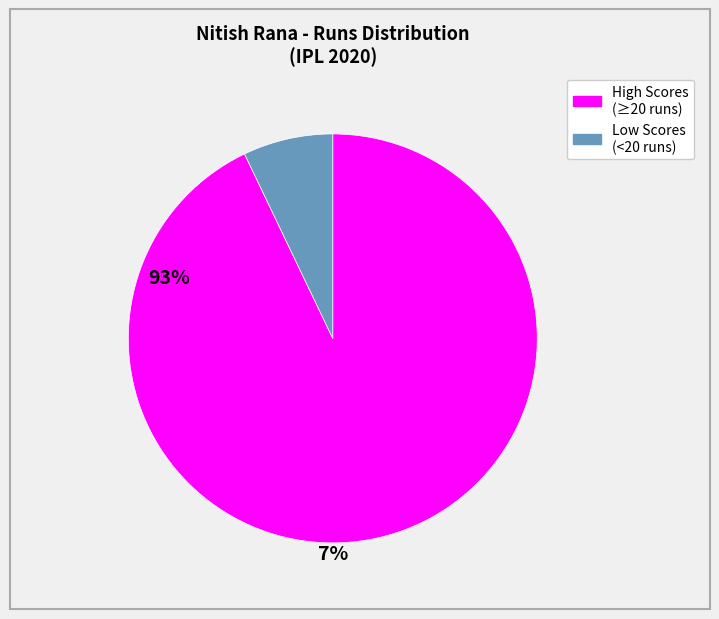

Is there a majority slice in this chart?

Yes